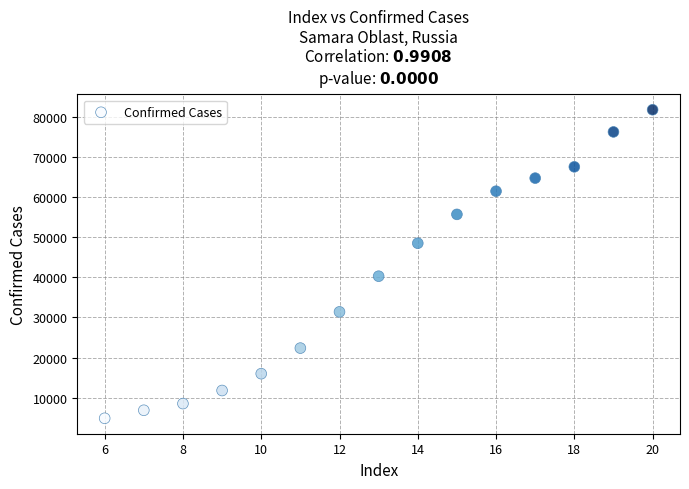

What Y value in the scatter plot is closest to 43340?

40298